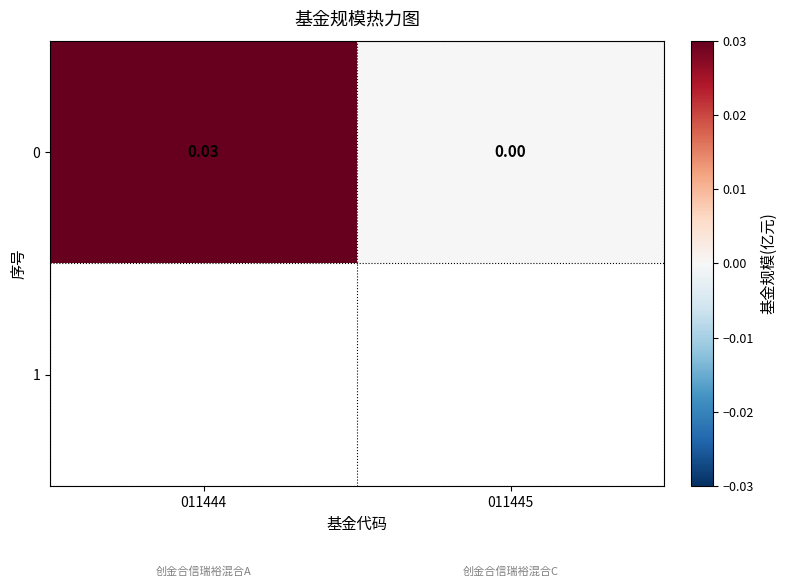

List the labels in order of value, largest first.

011444, 011445